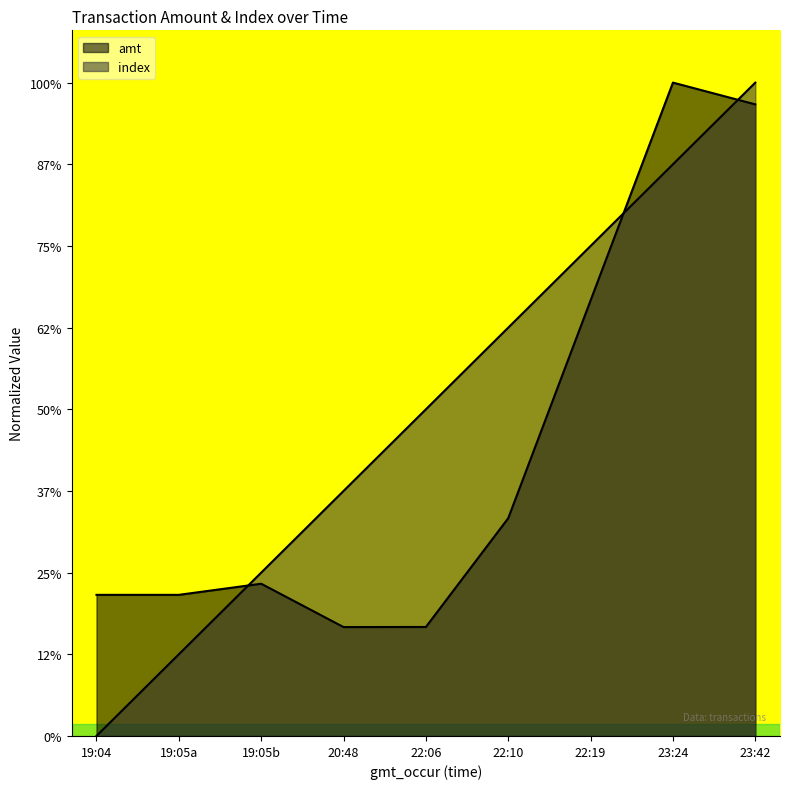

True or false: amt and index intersect in this chart.

True